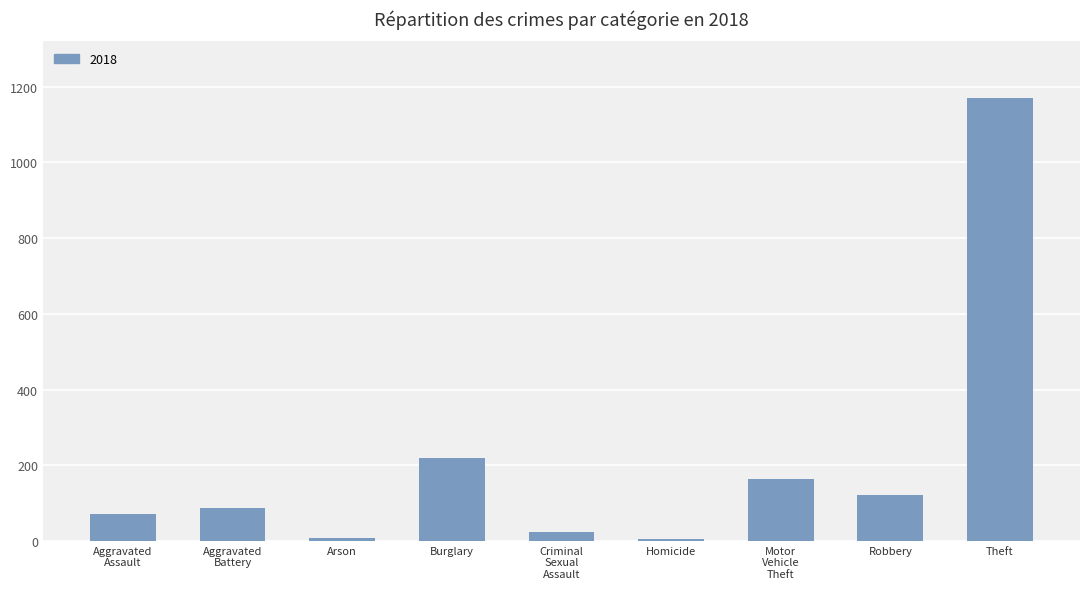

How many bars are there in total?

9